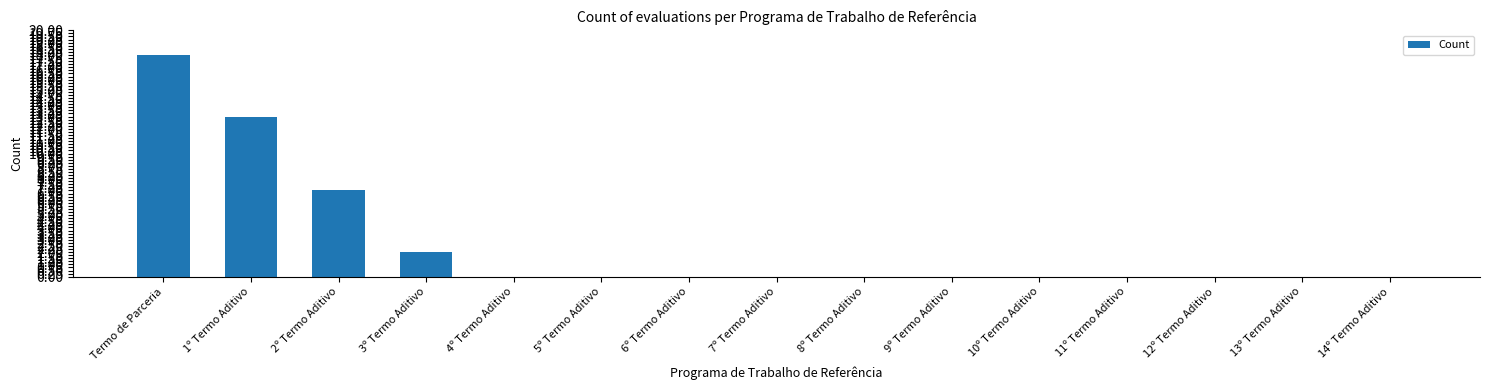

What is the sum of all values?

40